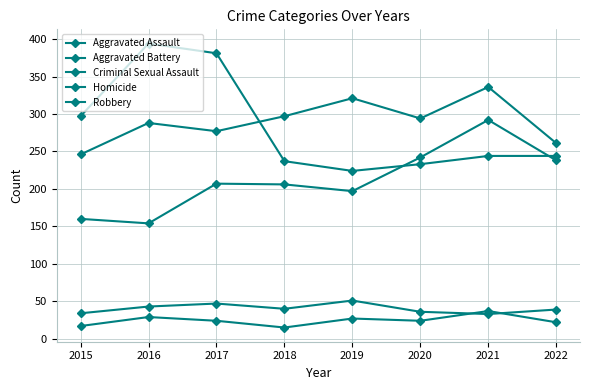

How many series are shown in this chart?

5